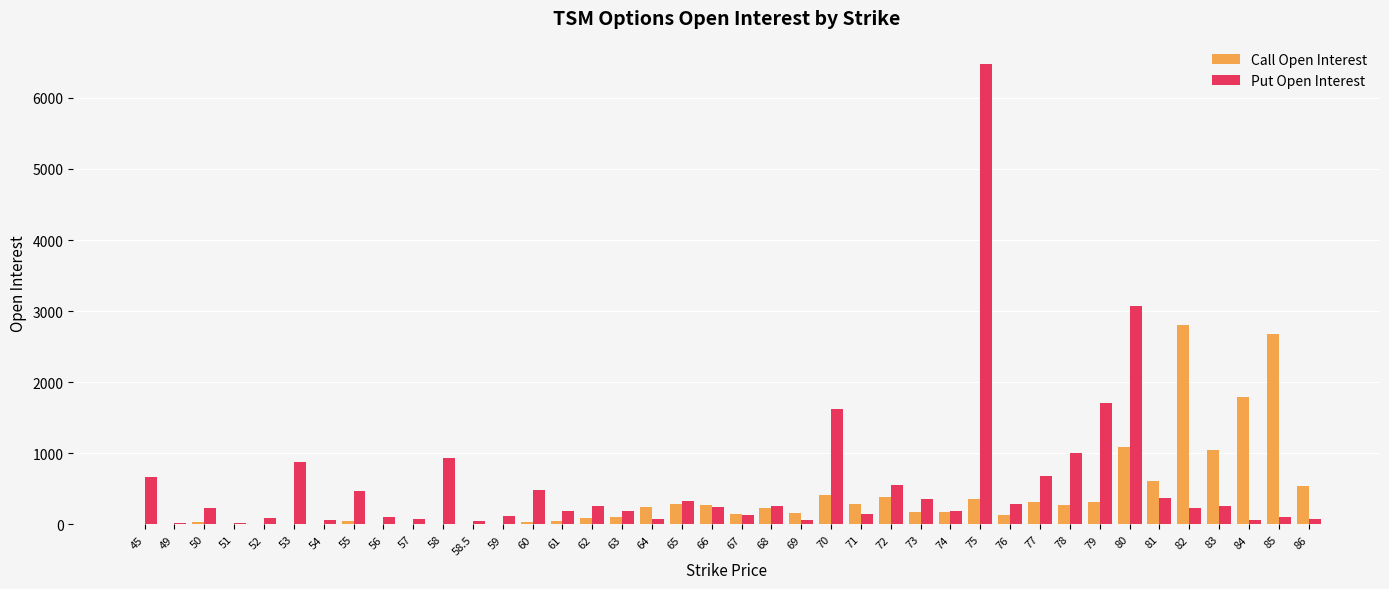

What is the approximate value of Put Open Interest at 81, to the nearest 100?

400